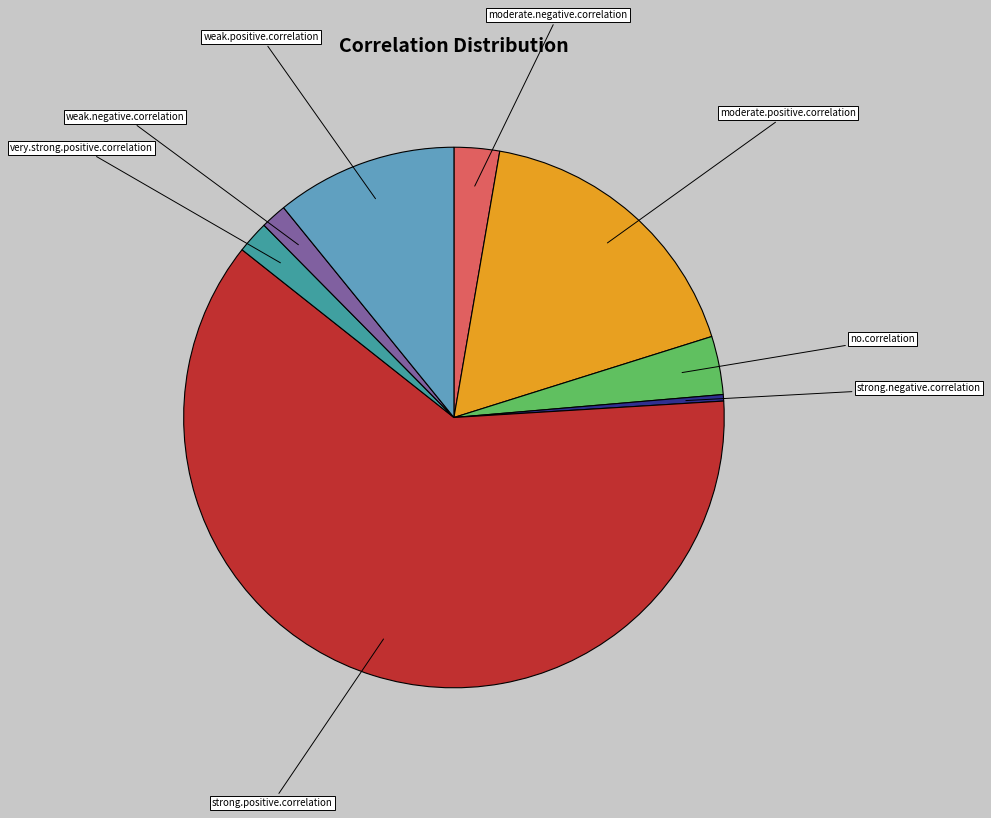

Count the number of slices in the pie.

8